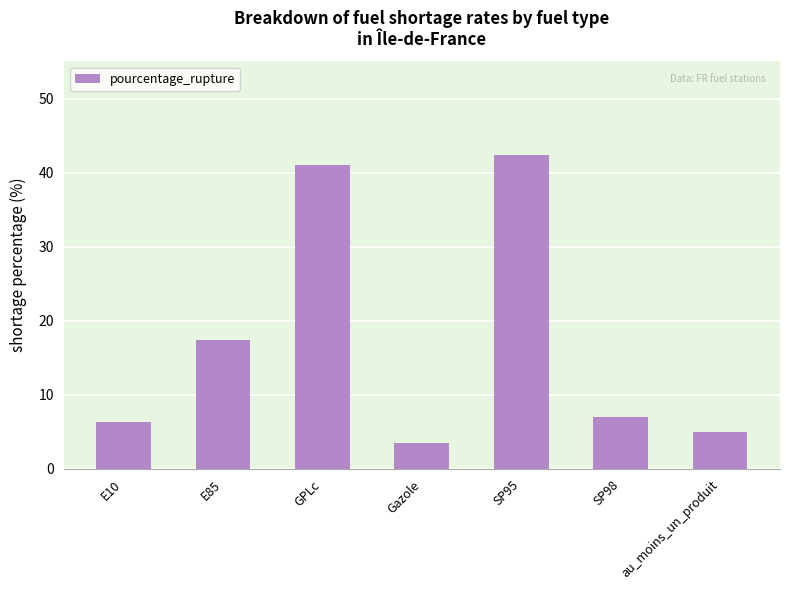

How many values are below 7?

3